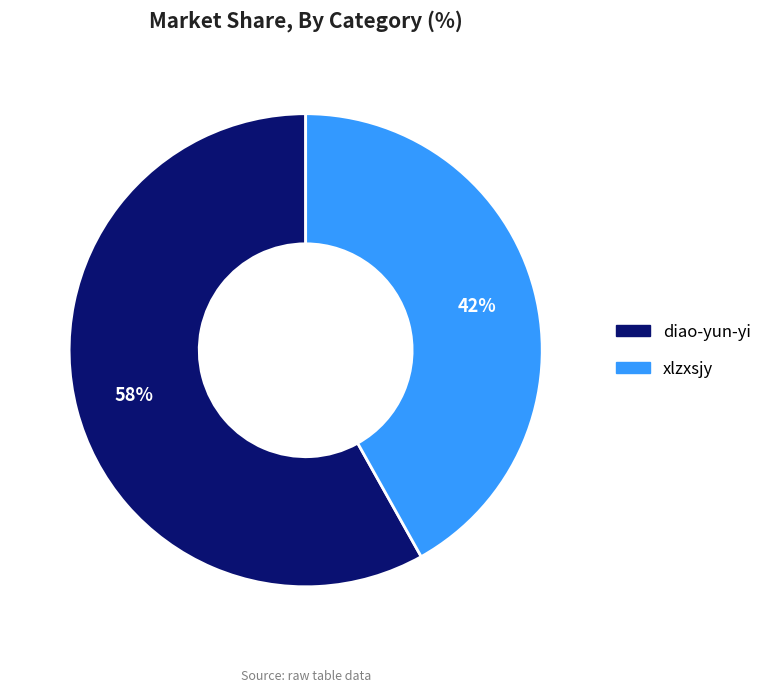

Which has a higher value, xlzxsjy or diao-yun-yi?

diao-yun-yi